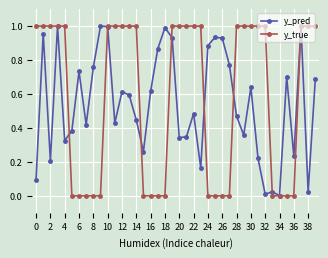

Which series has the widest spread of values?

y_true